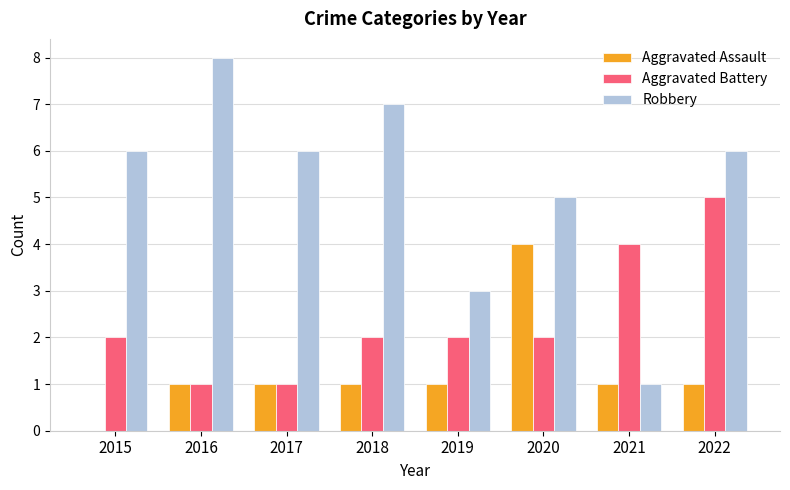

What value does the Aggravated Assault series have at 2020?

4